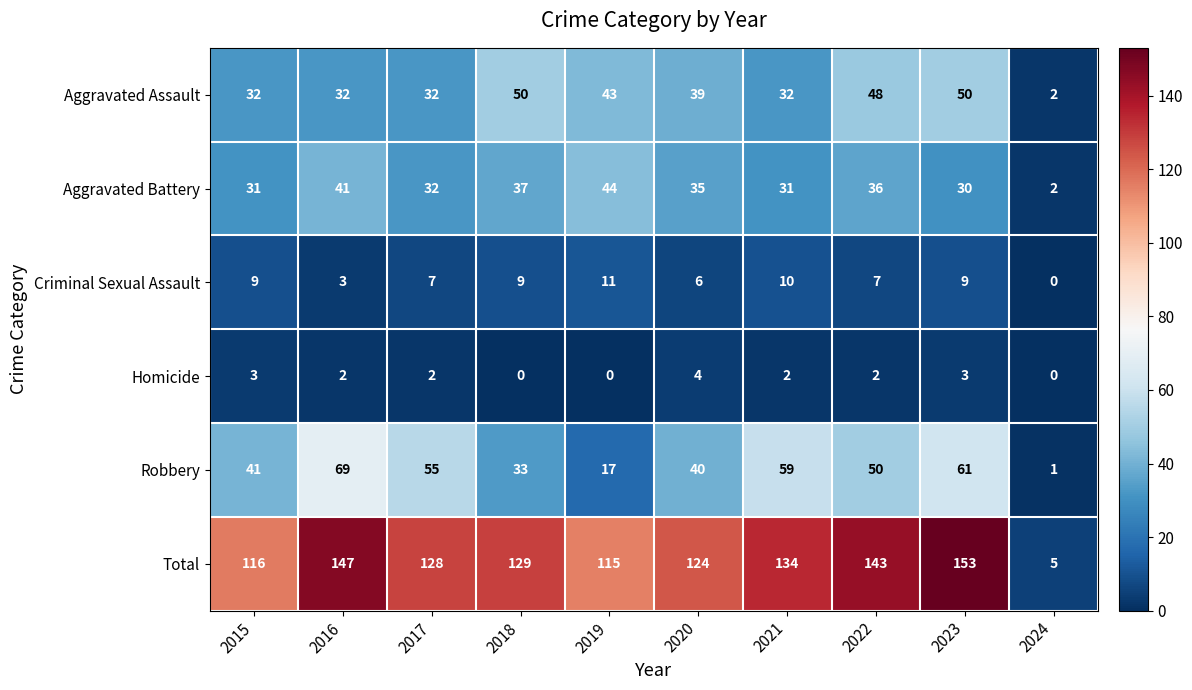

At how many categories does at least one series exceed 146?

2